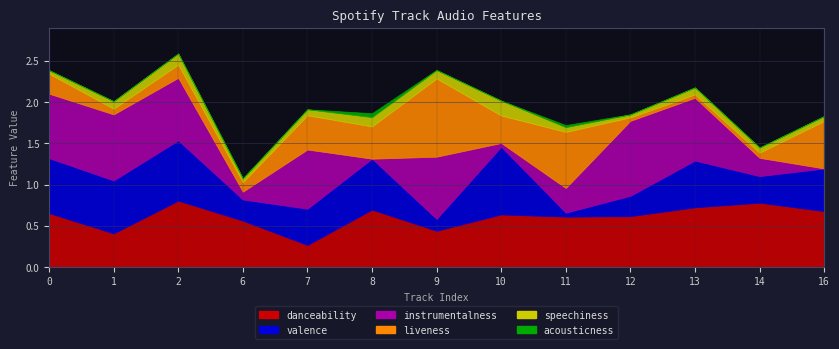

What is the difference between the maximum and minimum values in the valence series?

0.8